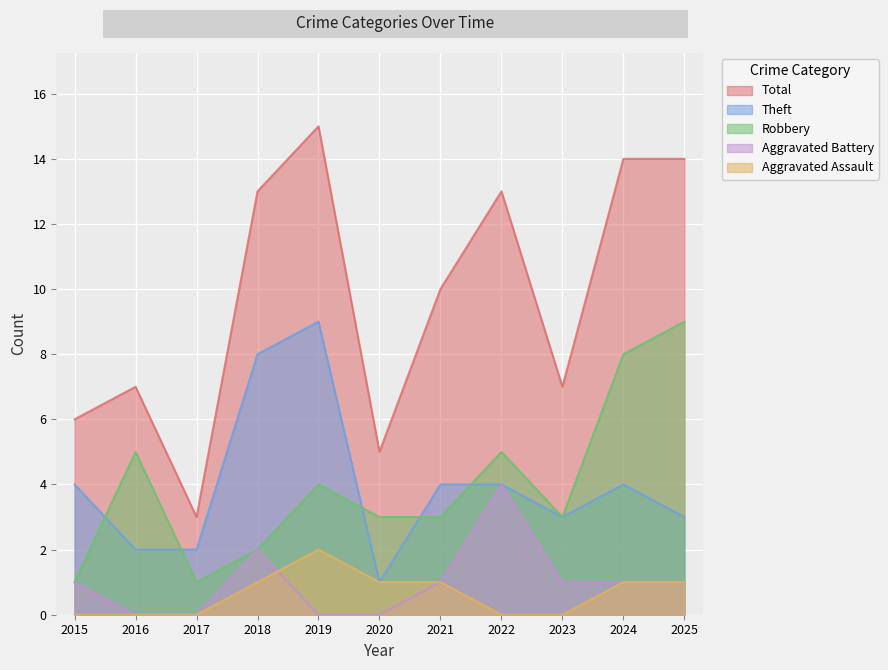

True or false: Aggravated Battery and Robbery cross at least once.

False